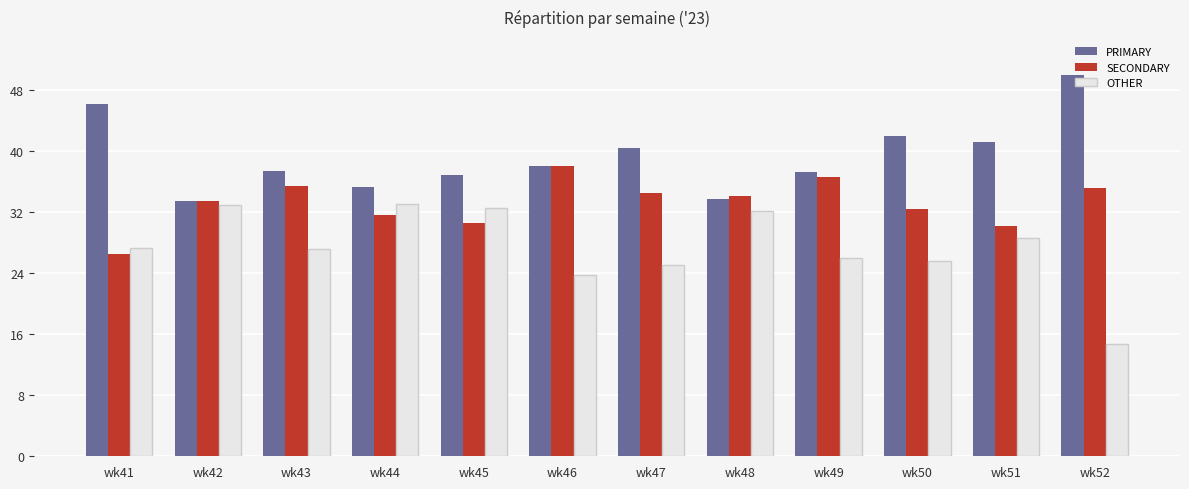

Are the bars horizontal?

No